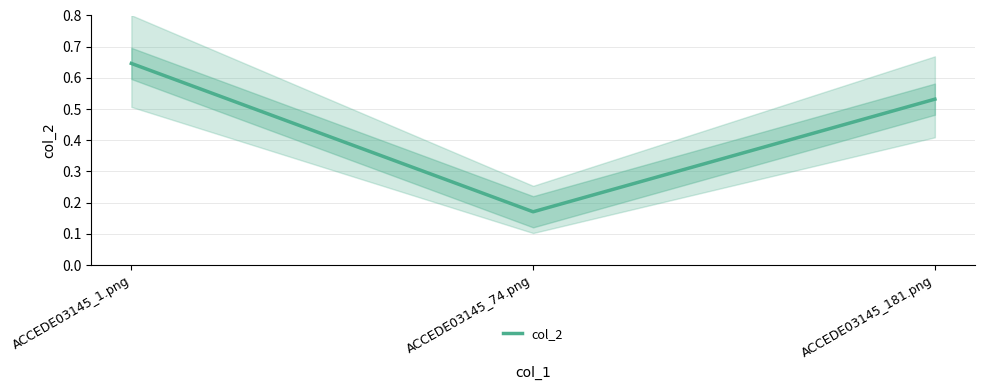

What is the minimum value shown in the chart?

0.2